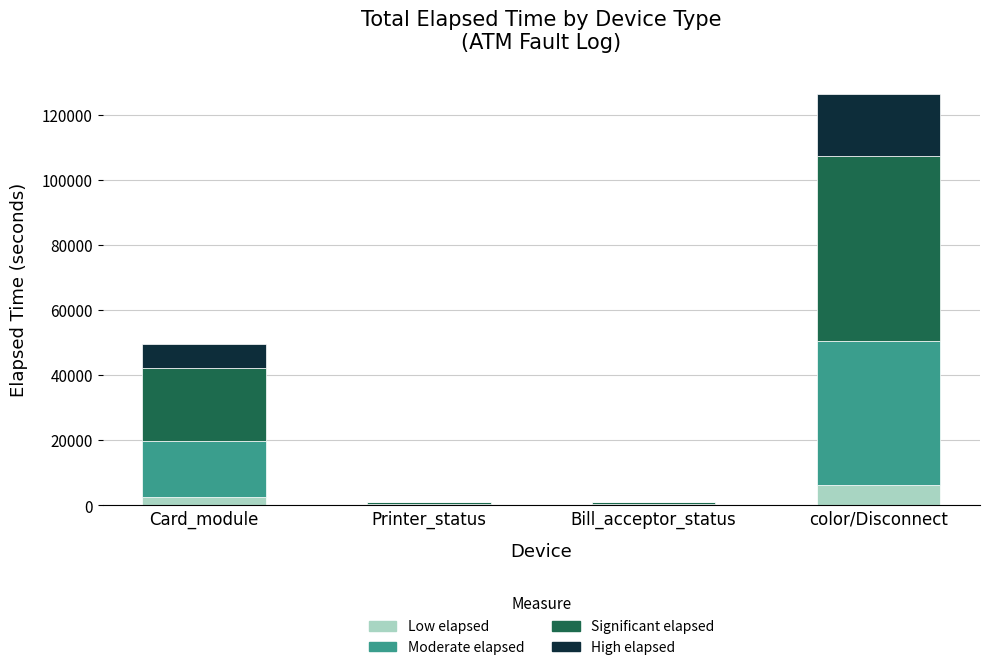

Are the bars horizontal?

No